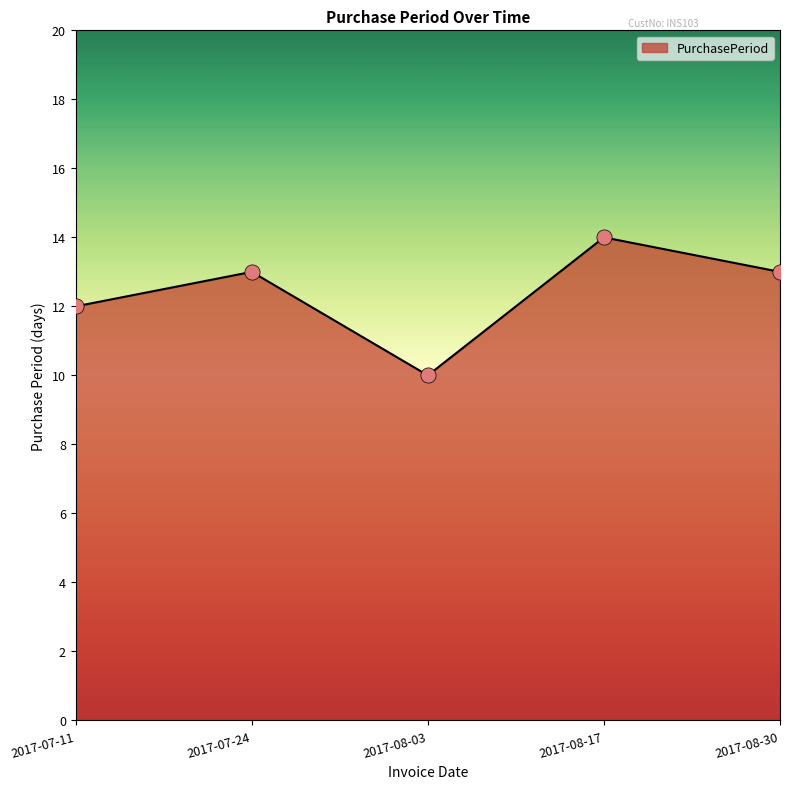

Between 2017-08-17 and 2017-08-30, which is larger?

2017-08-17